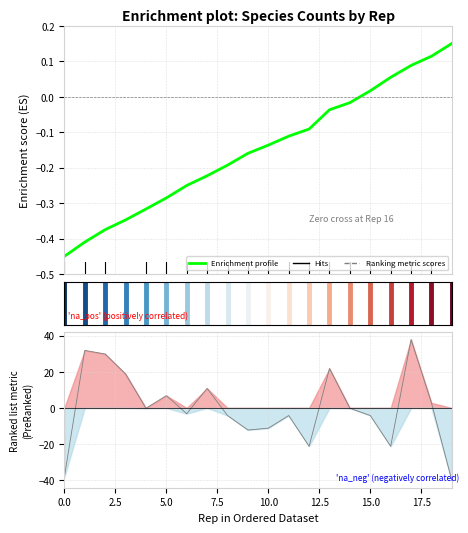

Does the chart display data point markers on the line(s)?

No